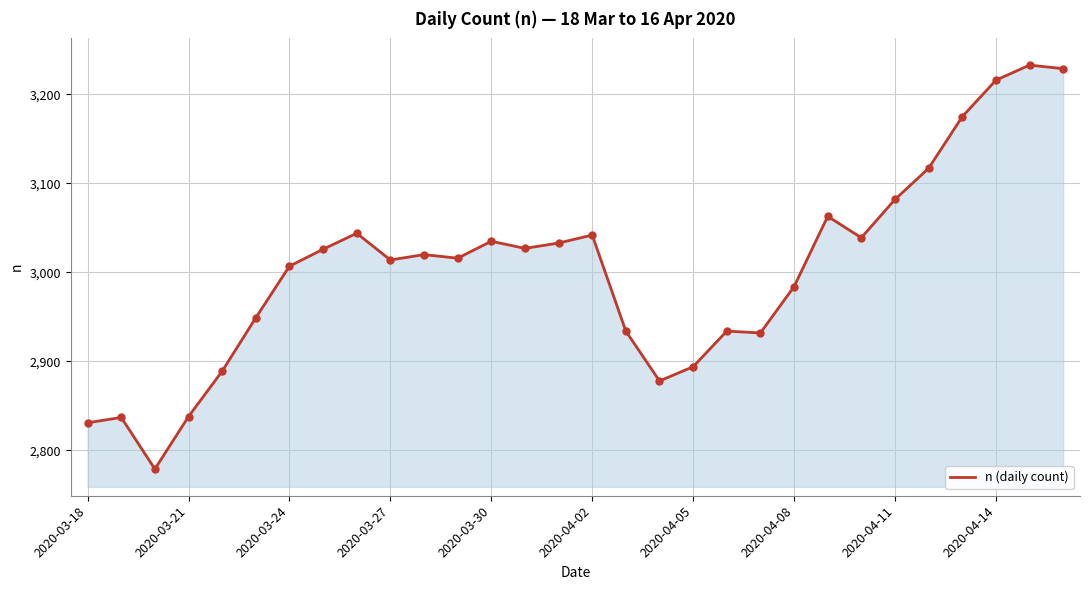

What is the smallest value displayed?

2779